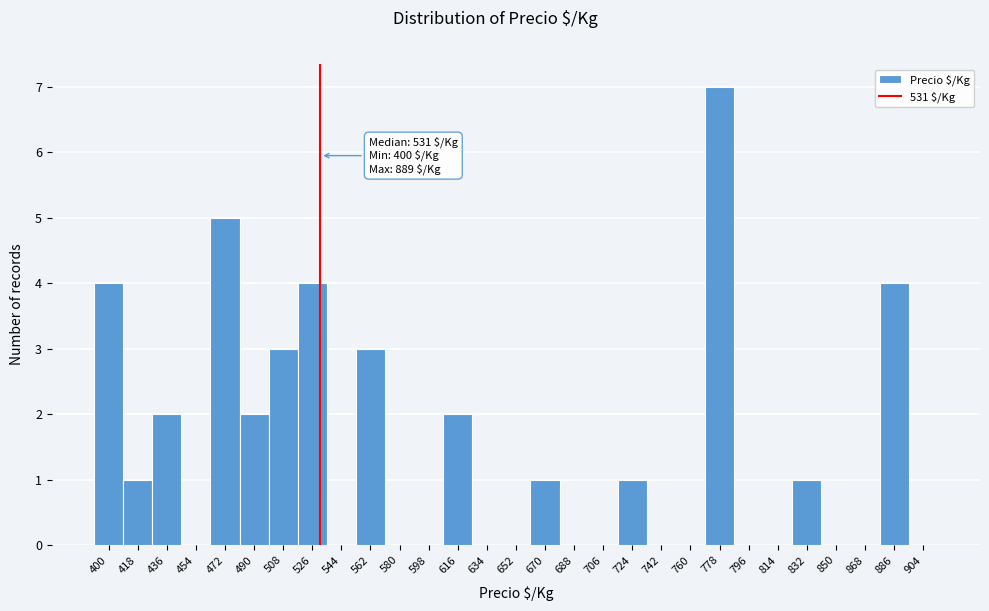

Which range on the x-axis has the tallest bar?

769 to 787